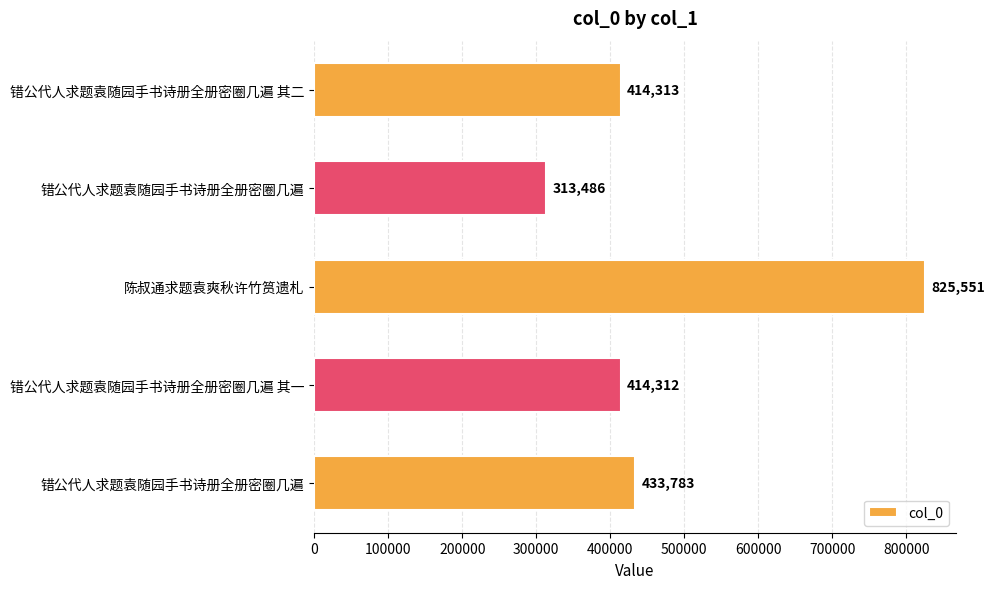

Count the number of categories in the chart.

5